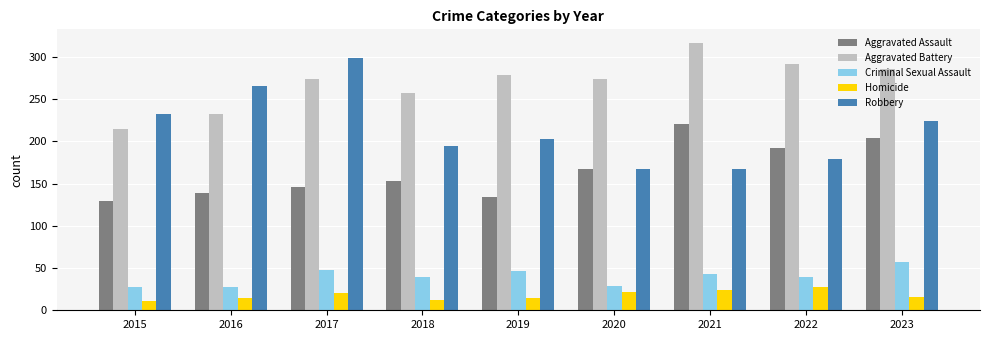

Read the Homicide value at 2018.

12